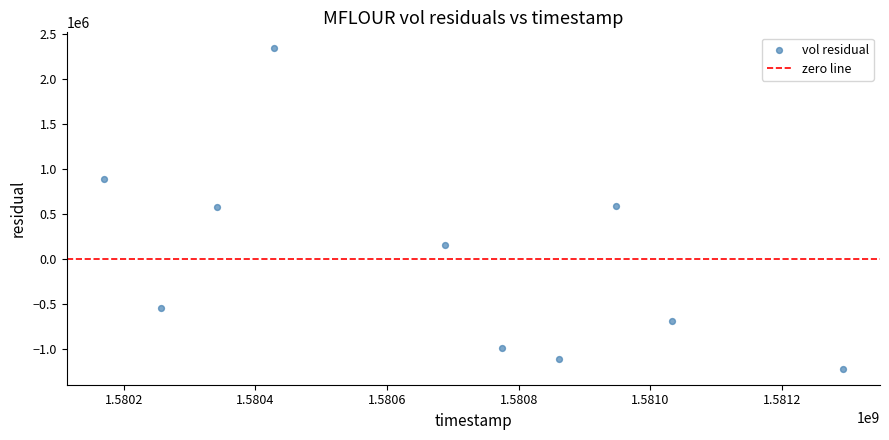

What is the range of X values (max minus min)?

1123200